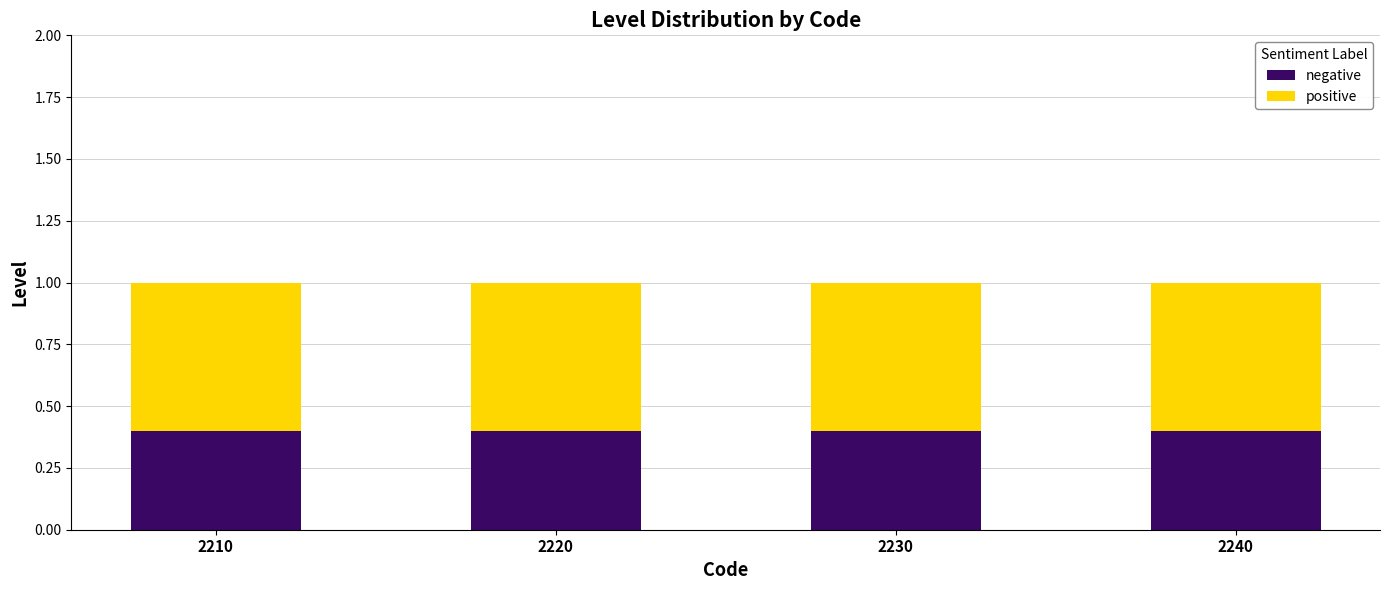

Is it true that negative equals 0.3 at 2240?

False